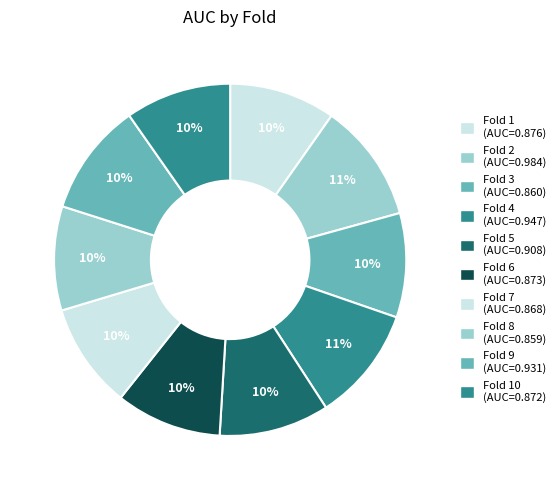

How many segments does this pie chart have?

10